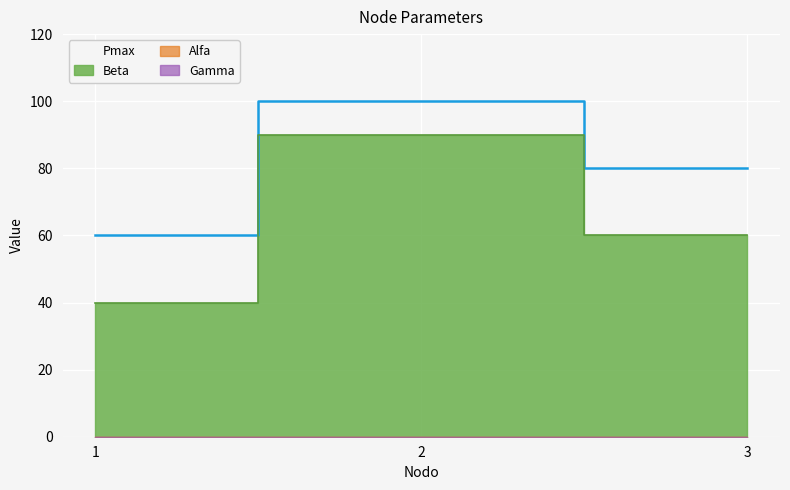

Which category has the lowest value in the Beta series?

1